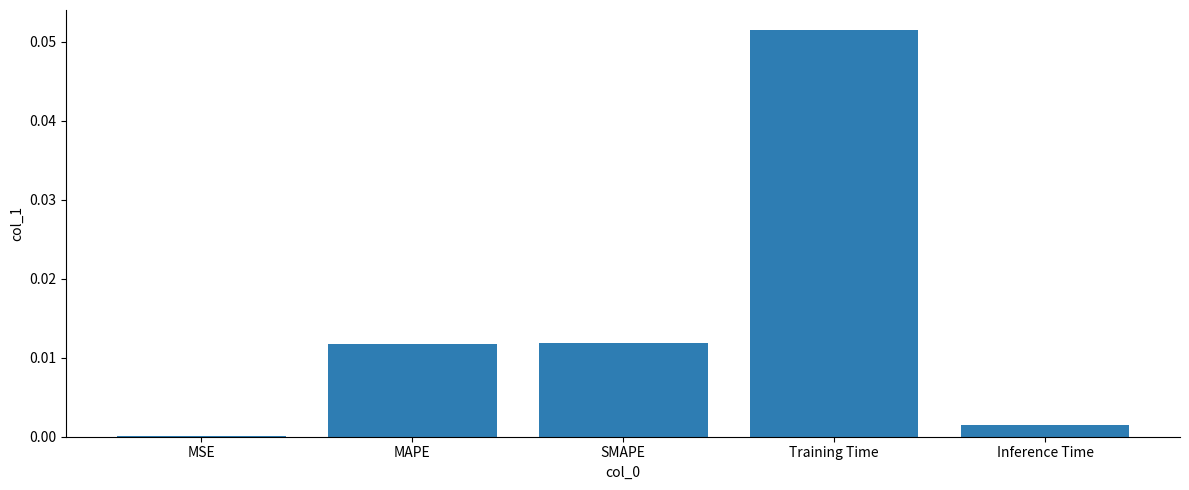

Between MSE and MAPE, which is larger?

MAPE